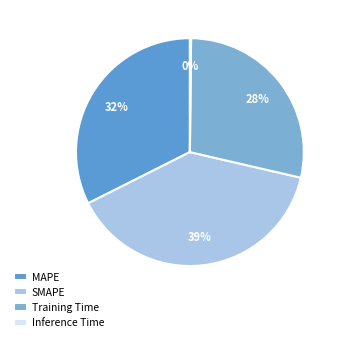

Which slice is the smallest?

Inference Time